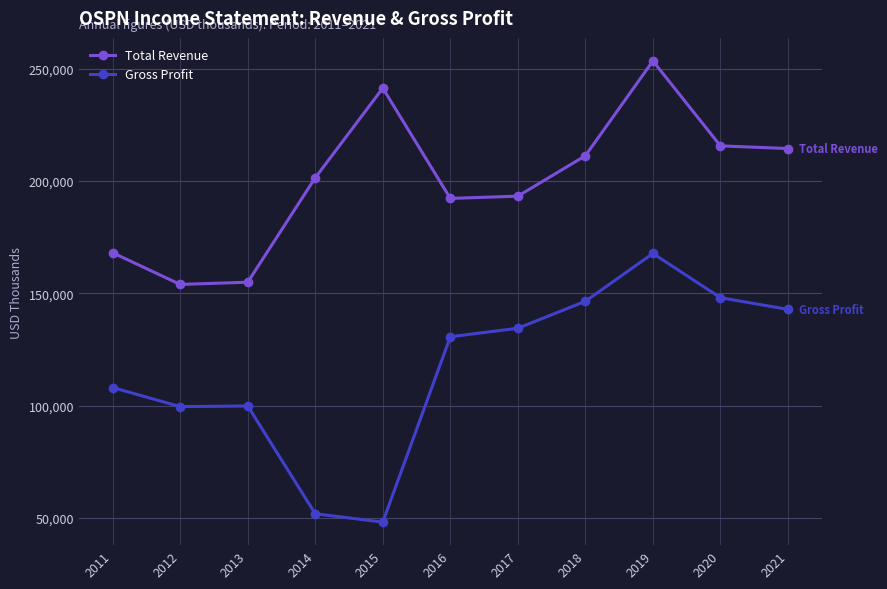

What is the lowest value of the Total Revenue series?

154000